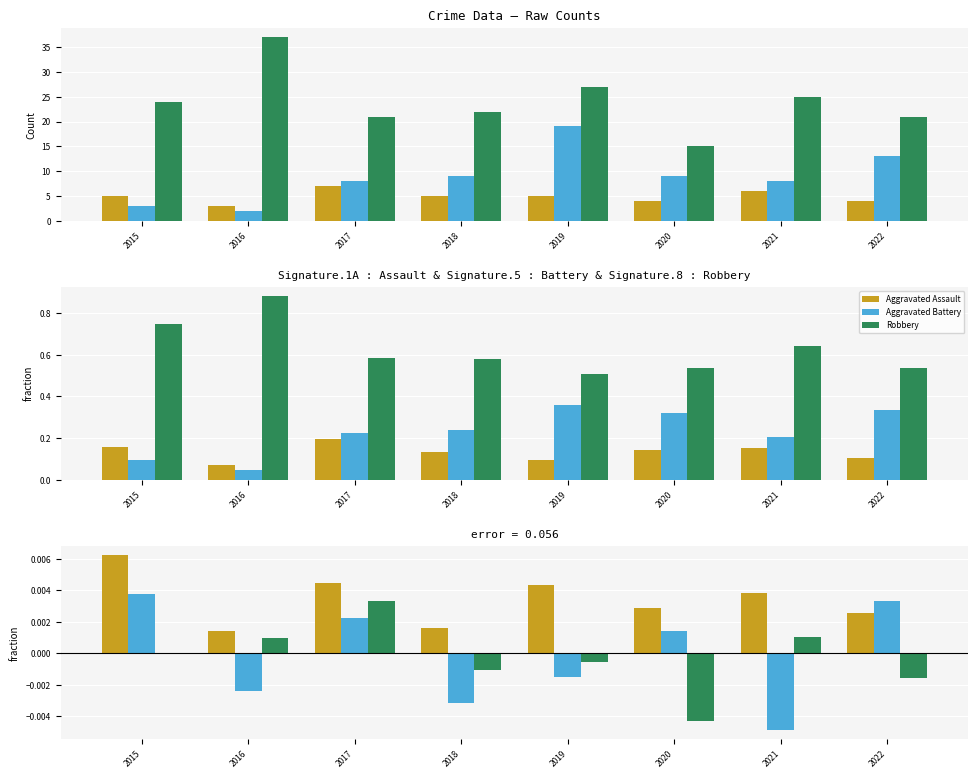

The Robbery series shows 0.0 at 2021. True or false?

True